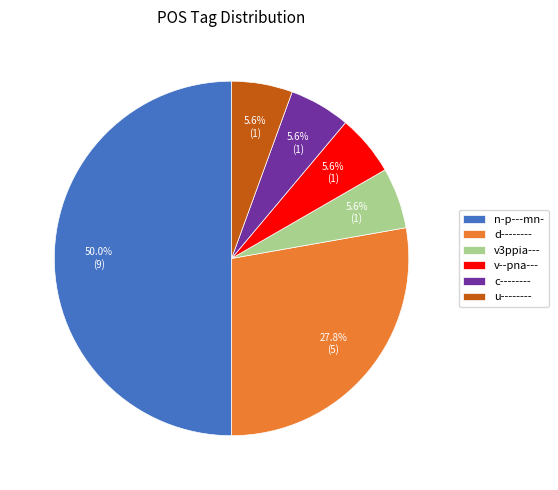

Combined, do v3ppia--- and v--pna--- account for over 50%?

No